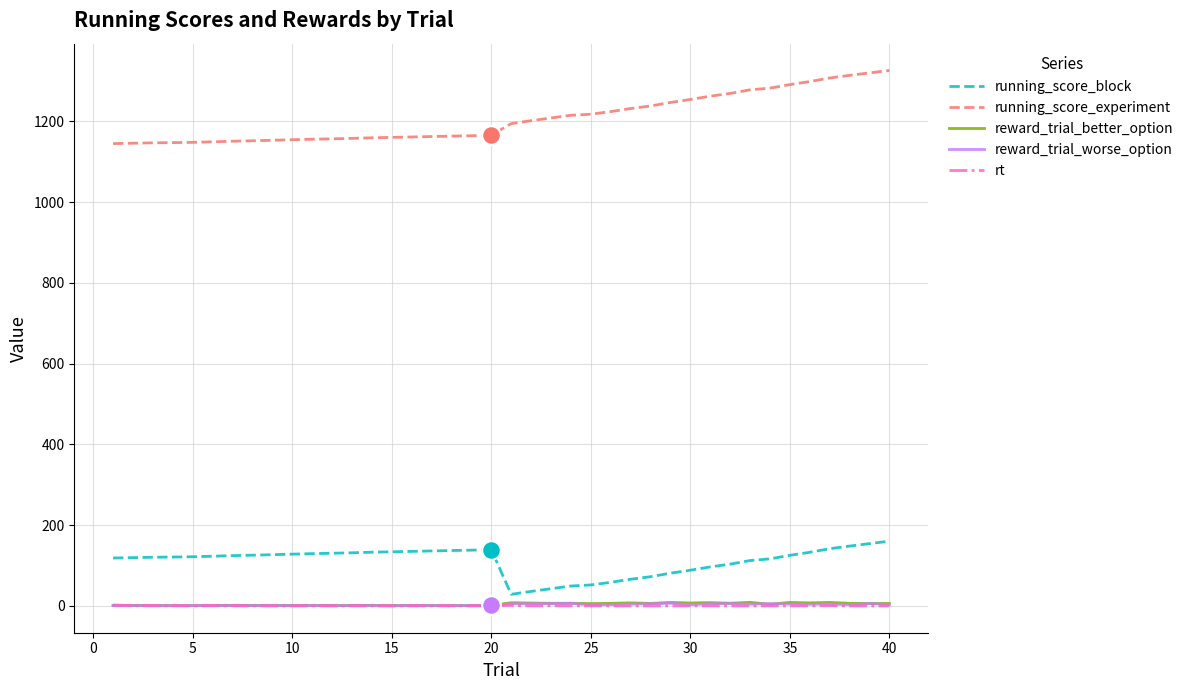

Which series has the largest total across all categories?

running_score_experiment